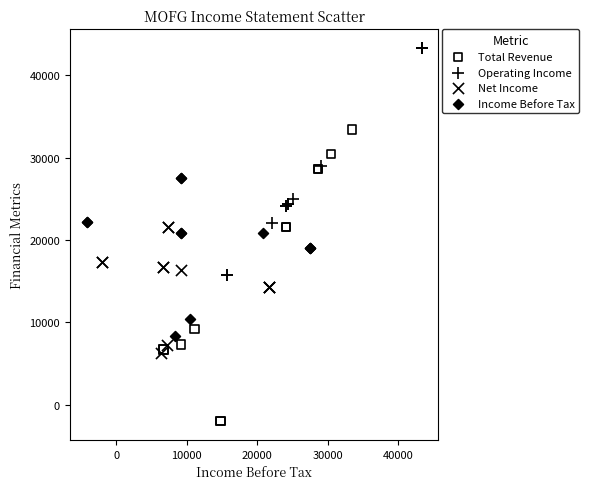

Which series has the widest spread of Y values?

Total Revenue